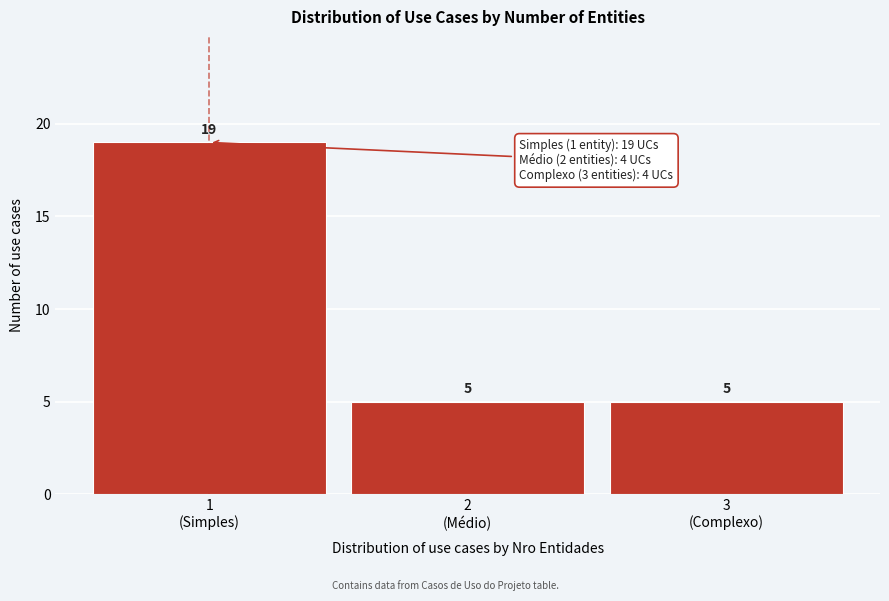

Reading right to left, extract all data points from this chart.

5	5	19